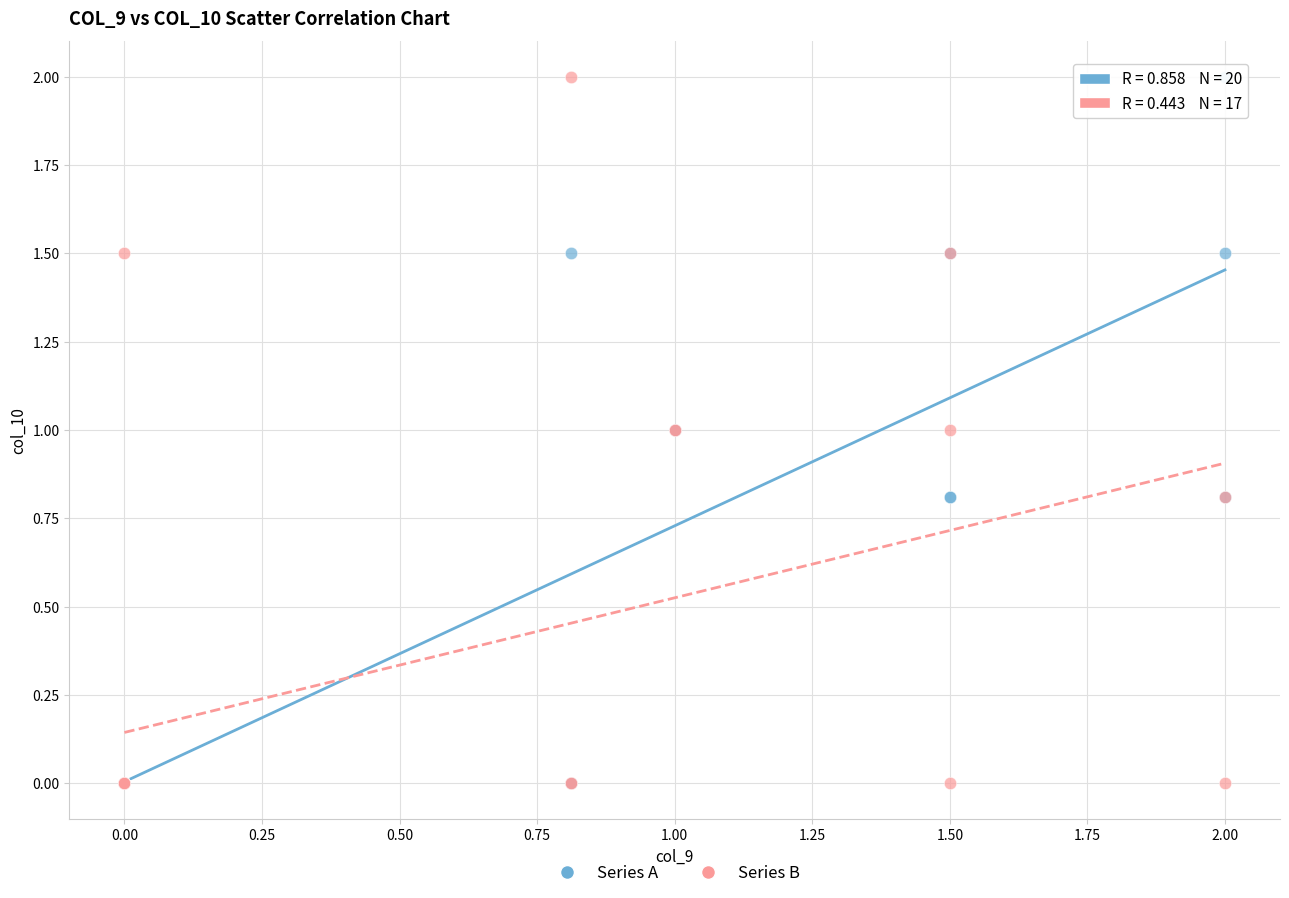

What are all the series names shown in the legend?

Series A, Series B